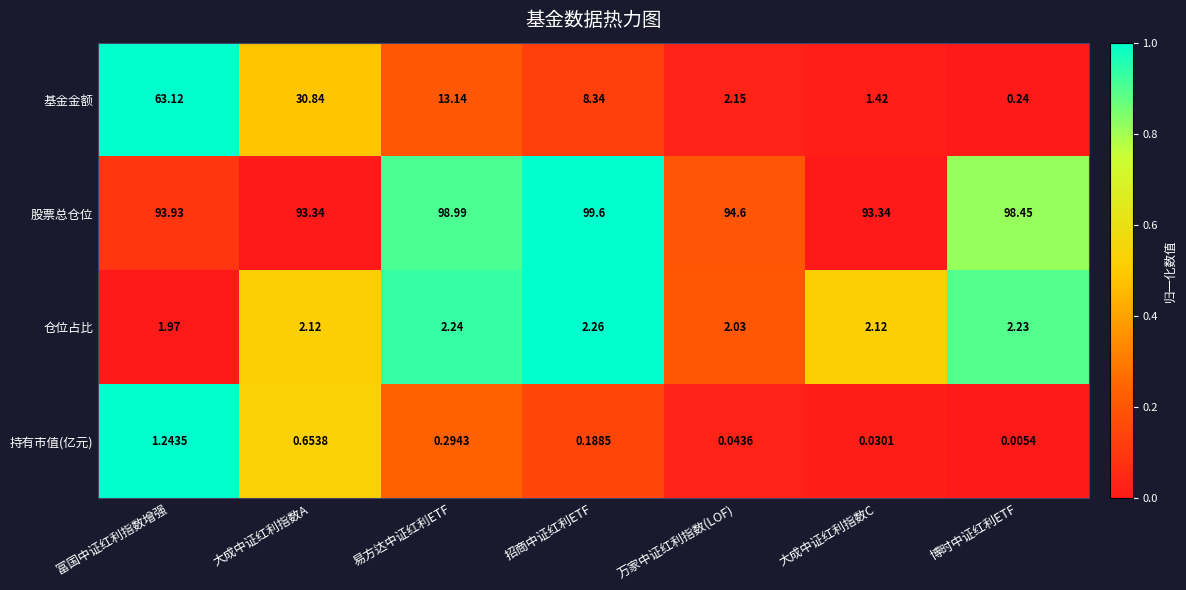

Where does the 基金金额 series first go above 8?

富国中证红利指数增强